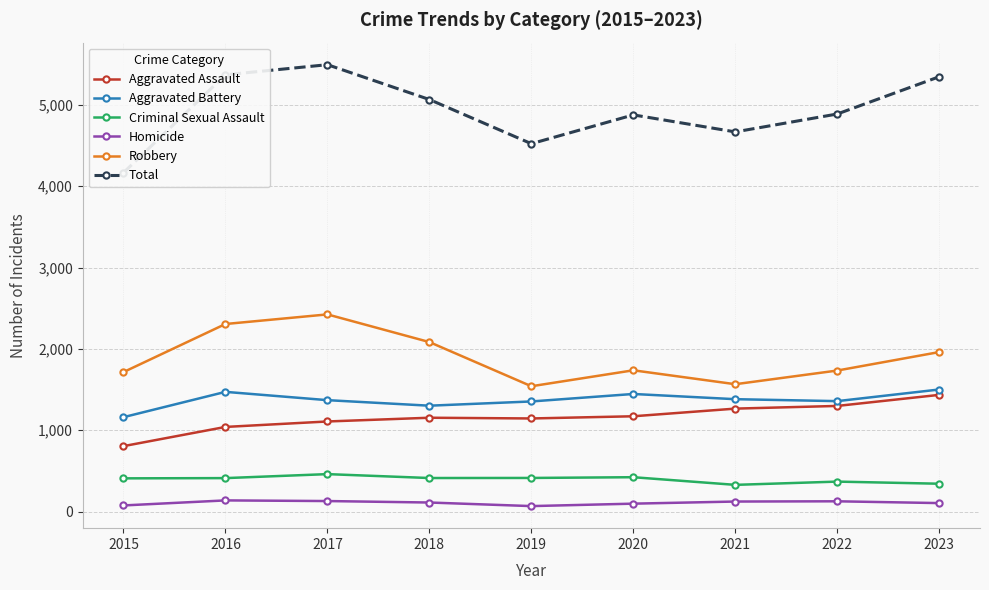

What is the value of the Aggravated Assault point at the 8th from the left?

1299